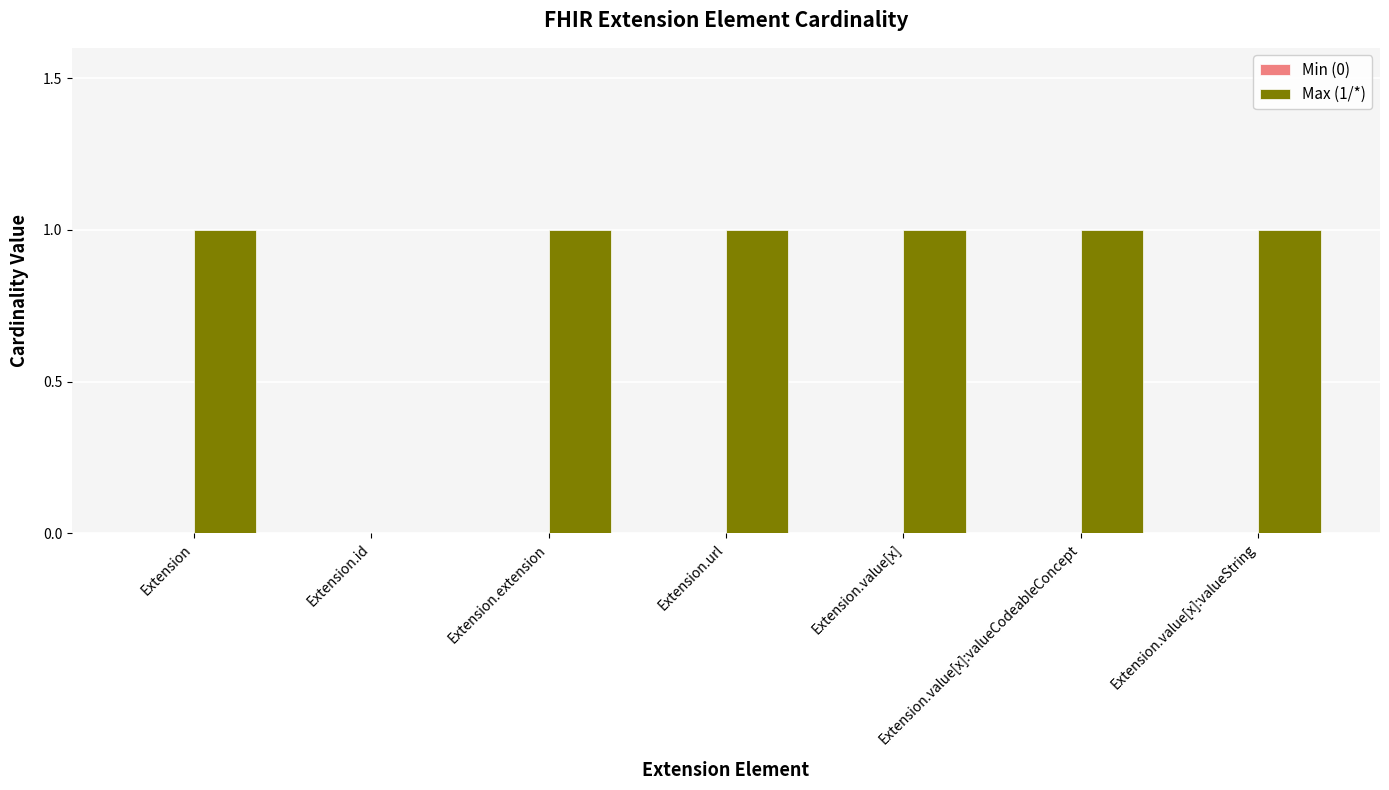

What is the change in value from Extension.id to Extension.extension?

+1